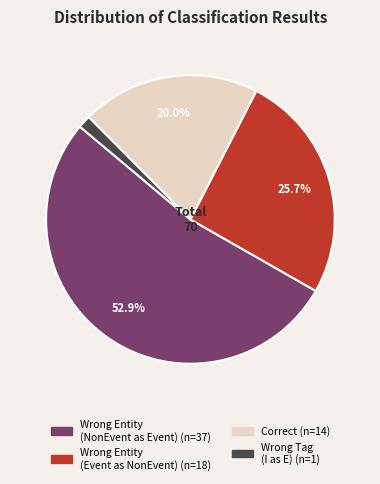

Is there a majority slice in this chart?

Yes